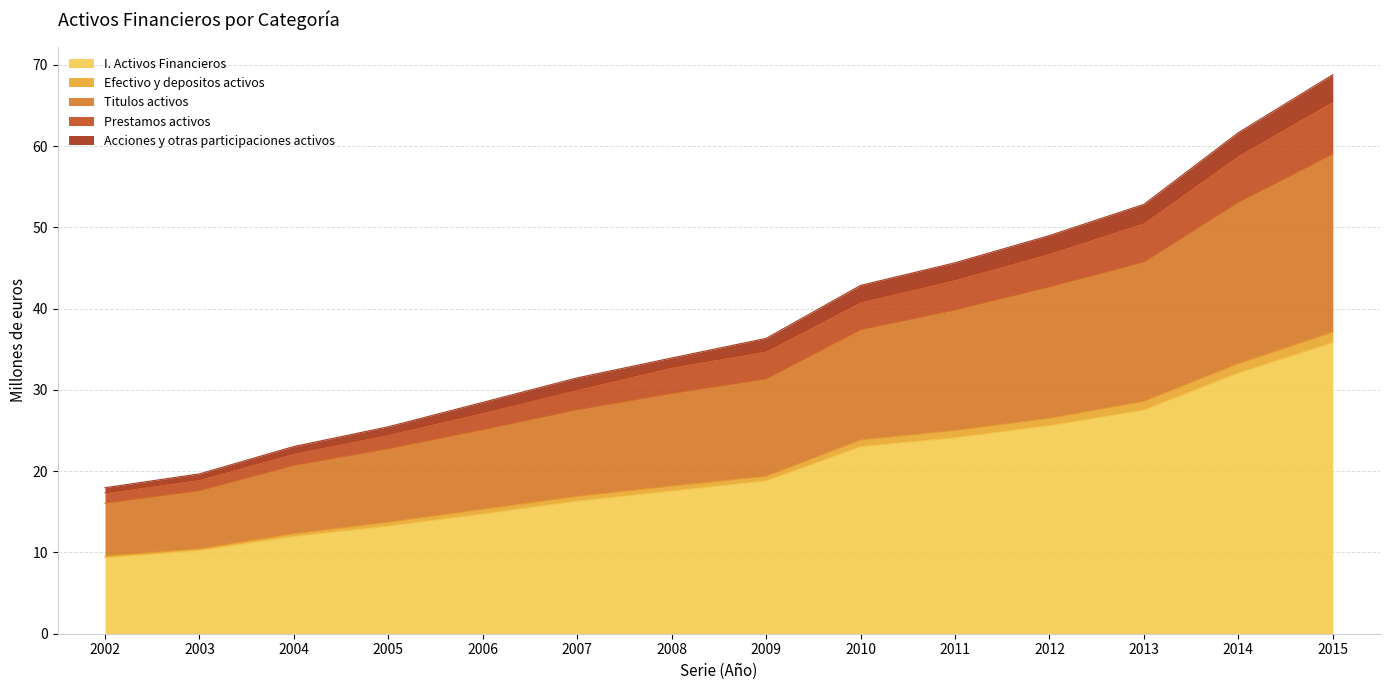

The I. Activos Financieros series shows 8.0 at 2014. True or false?

False